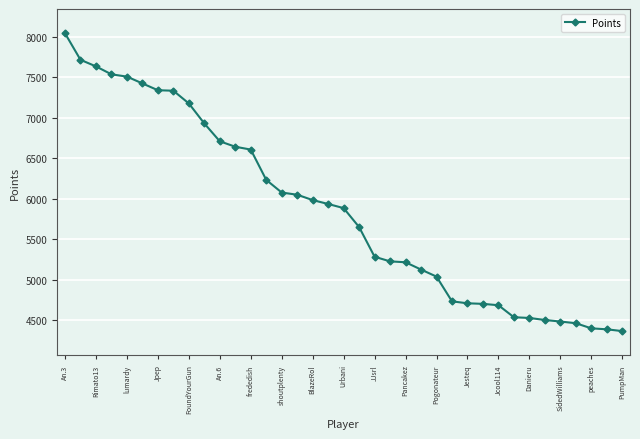

What is the sum of all values?

216786